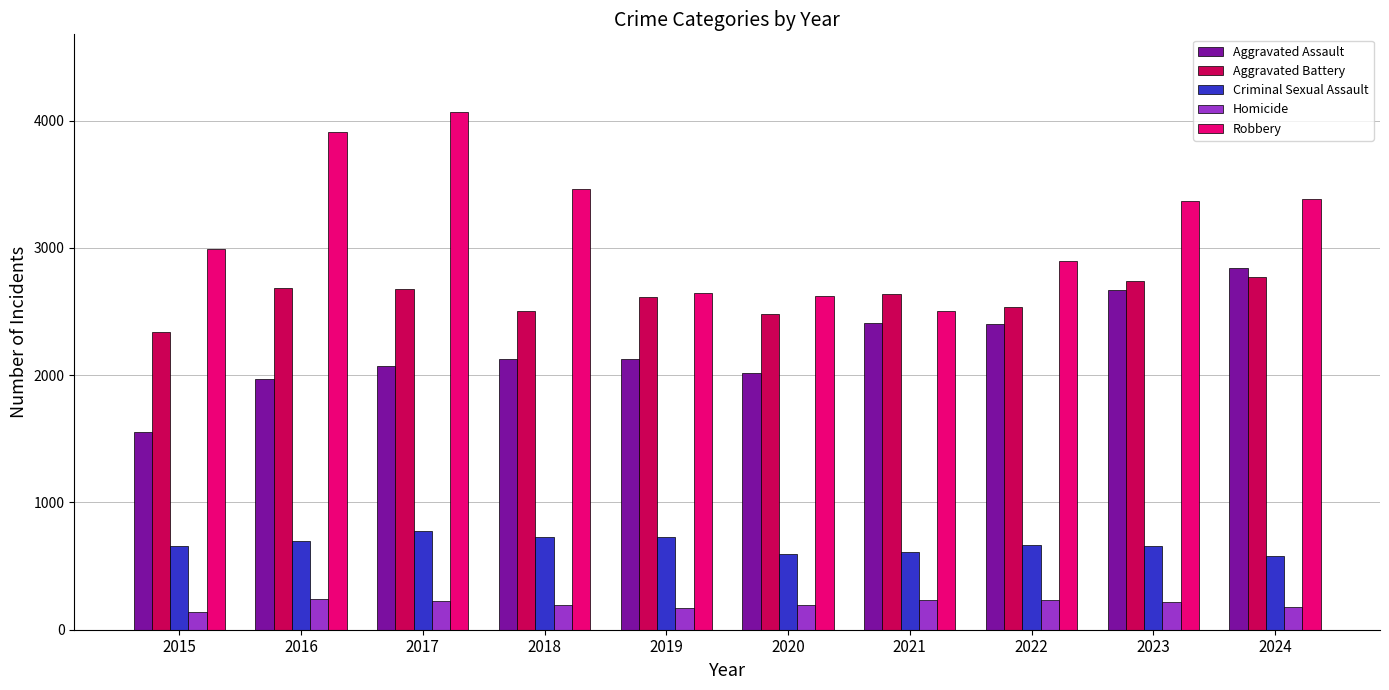

Which series has the largest total across all categories?

Robbery